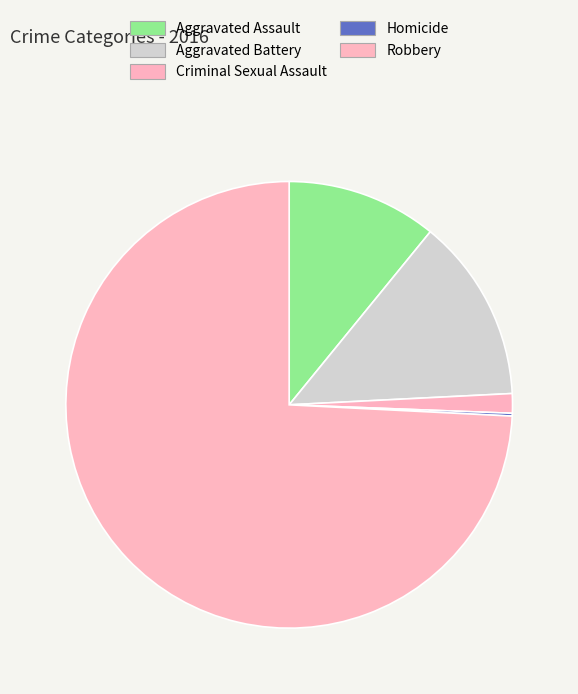

Which slice is the largest?

Robbery